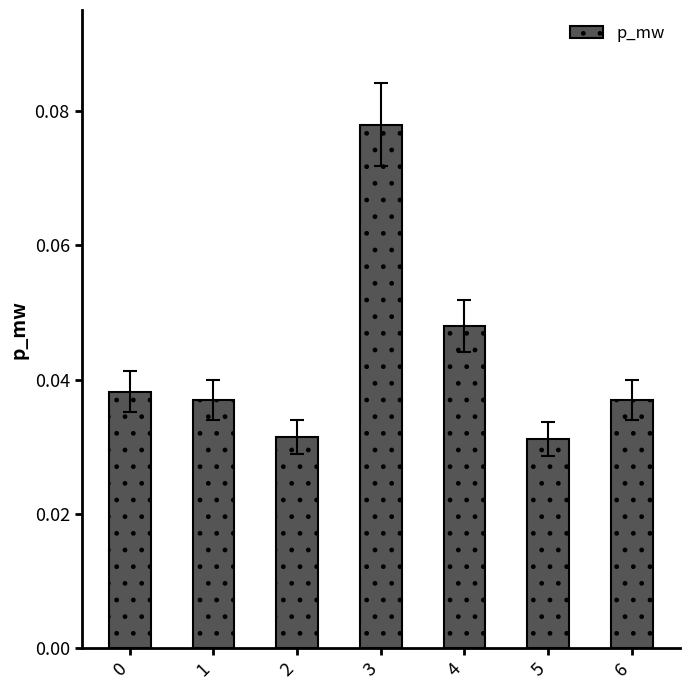

At which category does the chart reach its peak across all series?

3